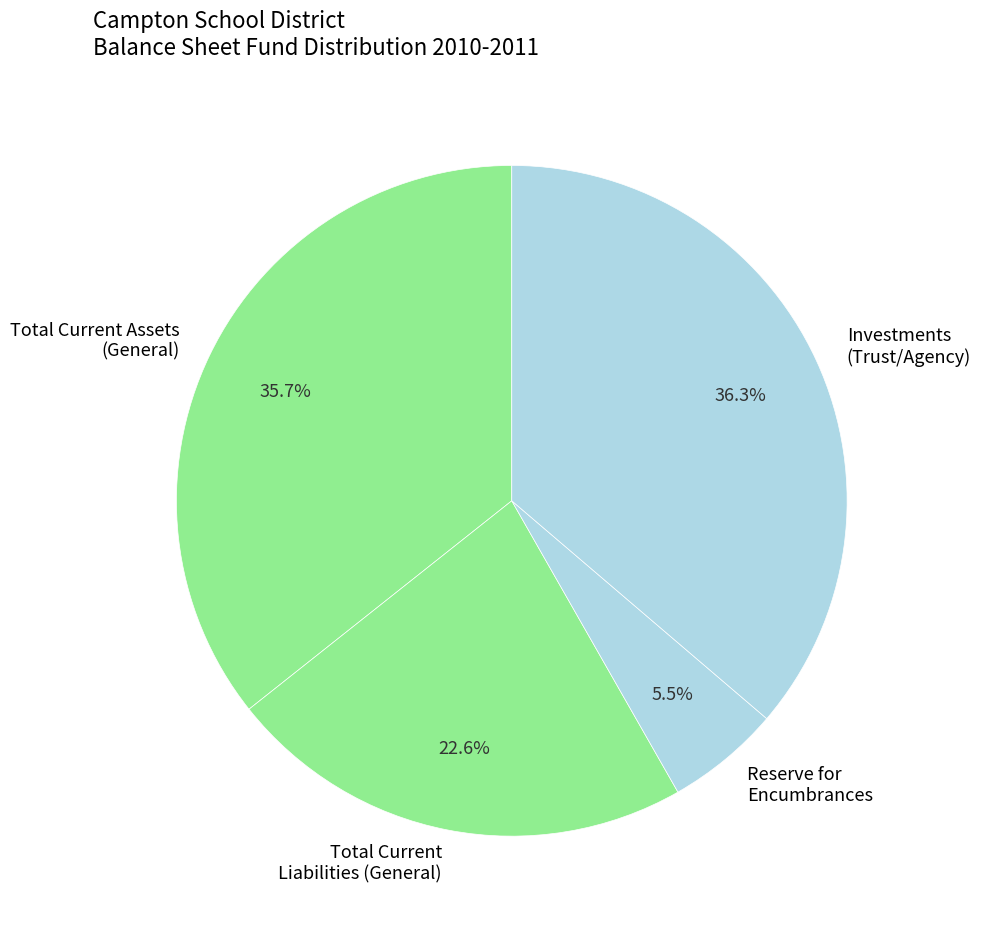

Is there a majority slice in this chart?

No